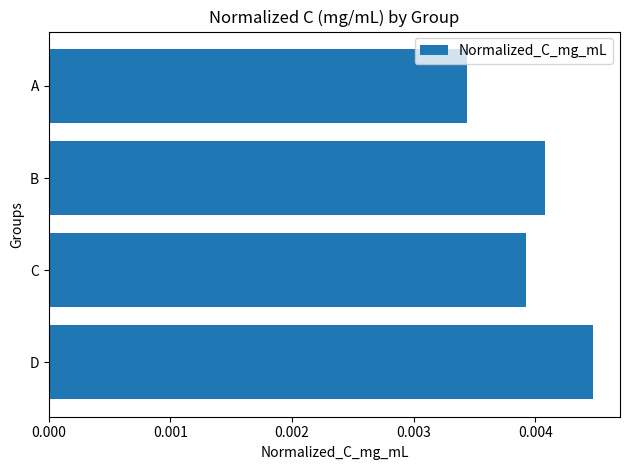

Between A and D, which is larger?

D